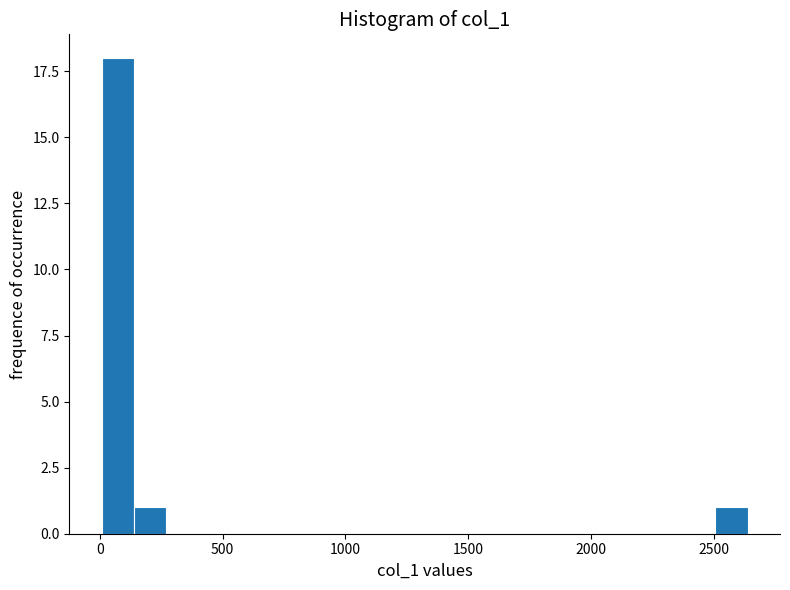

Around what value on the x-axis is the tallest bar? Give the approximate position of its centre, as read against the axis.

50